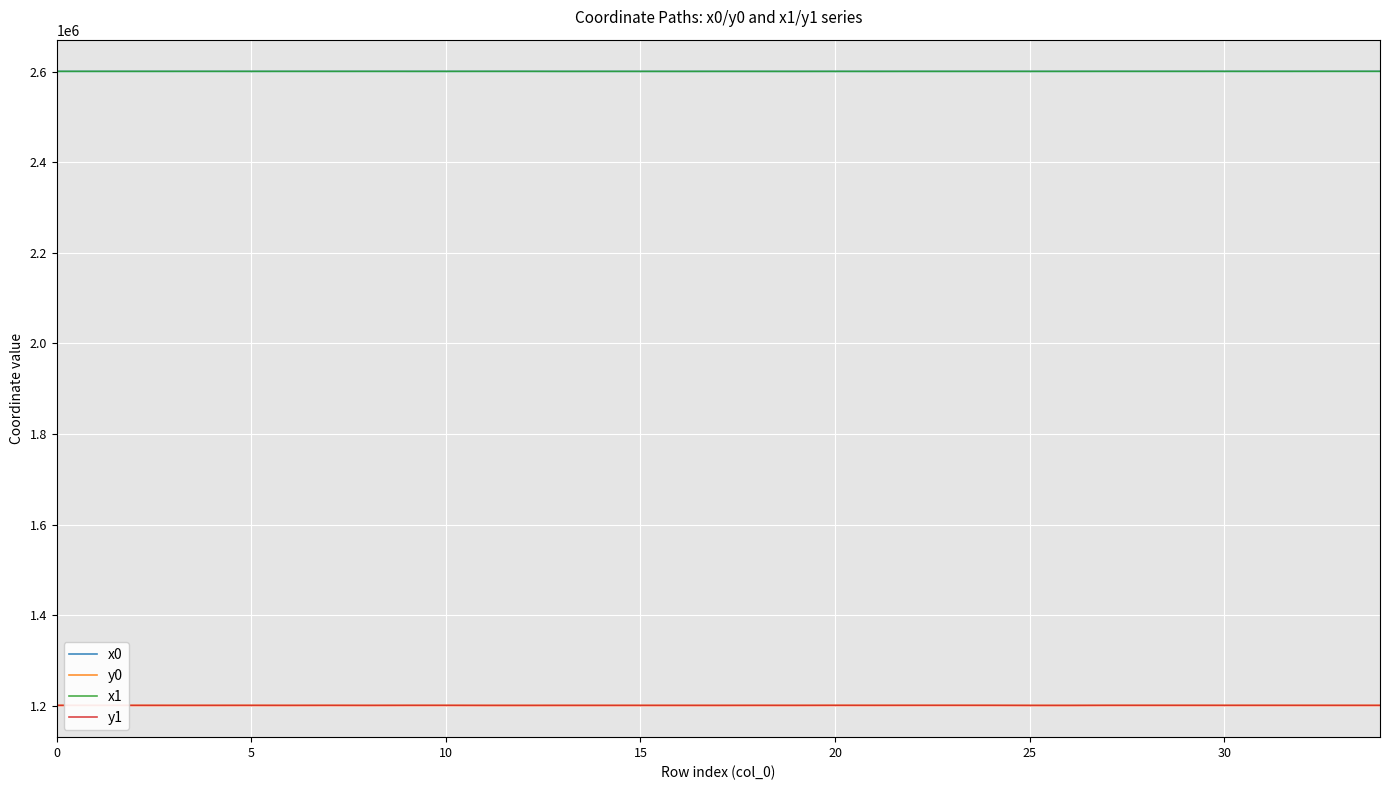

True or false: x1 and y0 cross at least once.

False